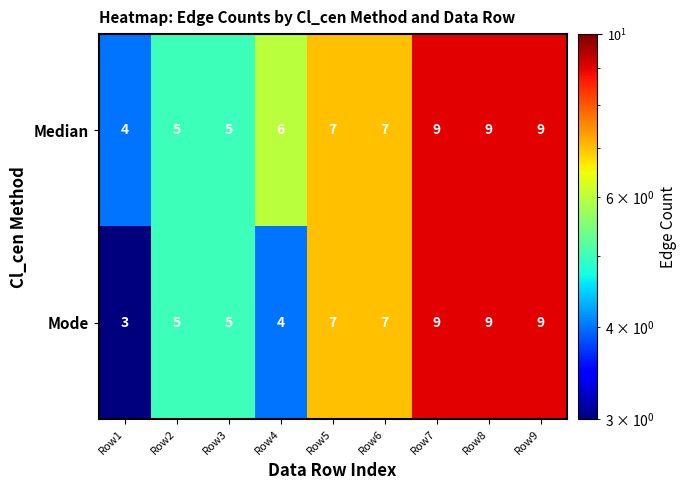

Between Row1 and Row9, which series saw the biggest shift?

Mode